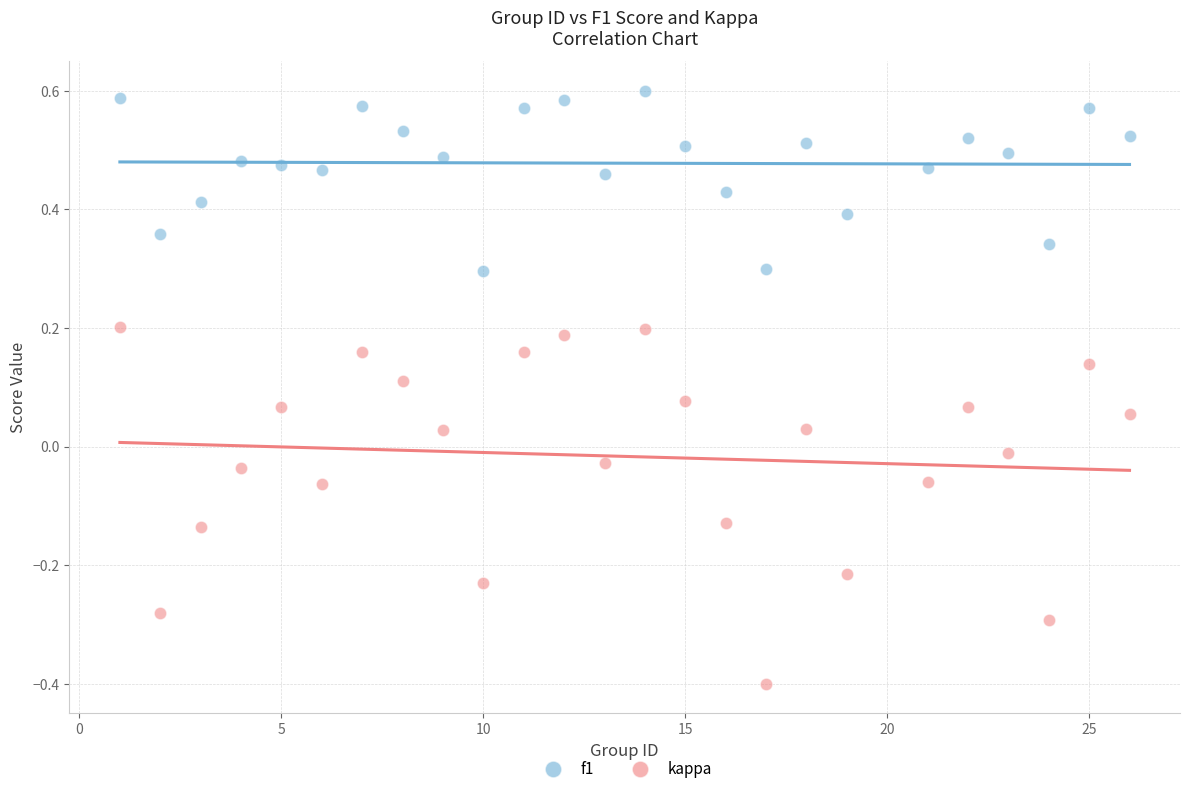

Across all data points, what is the range of Y values (max minus min)?

1.0